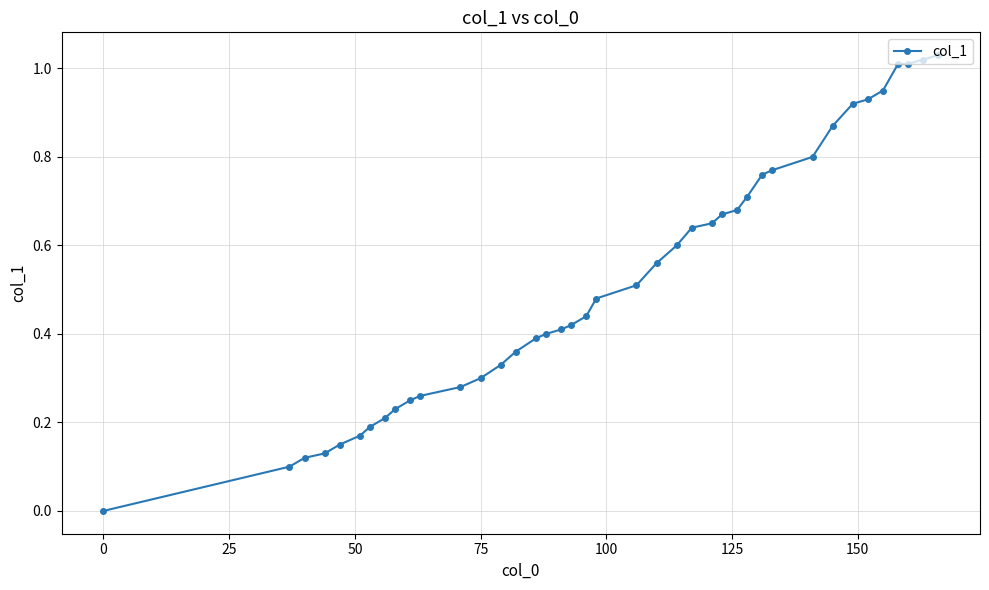

What is the sum of all values?

20.7